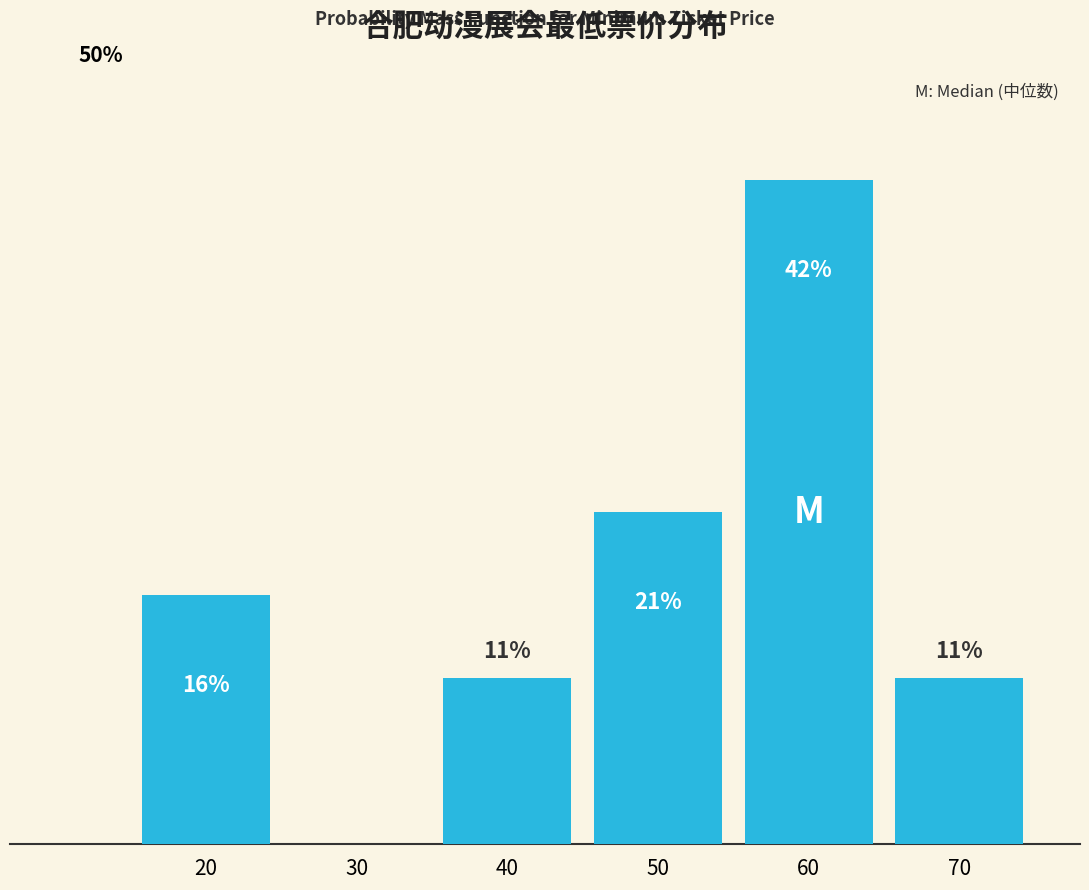

Are the bars horizontal?

No